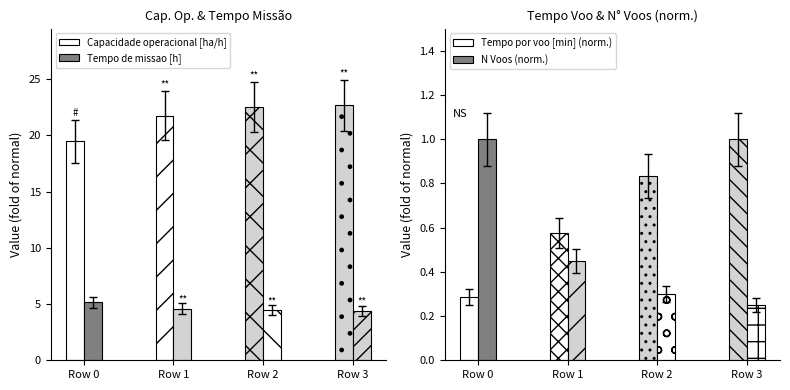

True or false: Tempo por voo [min] (norm.) has a value of 0.6 at Row 1.

True